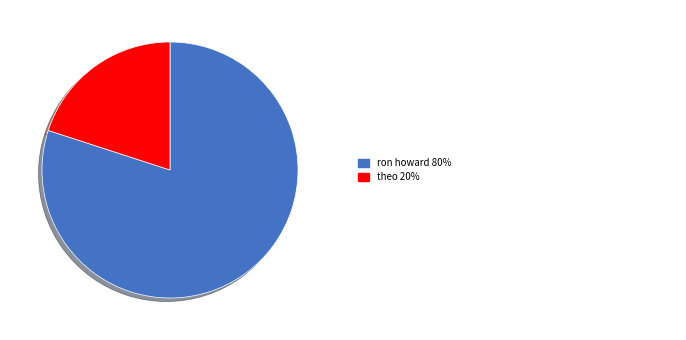

Is there any slice that represents more than half of the pie?

Yes